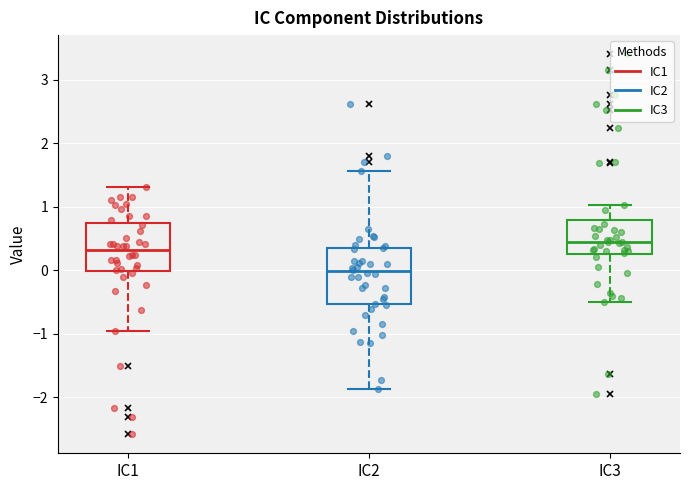

Reading left to right, read every box against the y-axis: the position of its median line, the range the box covers, and the ends of its whiskers. The values are not printed on the chart, so give them approximately, as read against the axis.

IC1: median 0.3, box 0.0 to 0.7, whiskers -1.0 to 1.3
IC2: median 0.0, box -0.5 to 0.4, whiskers -1.9 to 1.6
IC3: median 0.4, box 0.3 to 0.8, whiskers -0.5 to 1.0